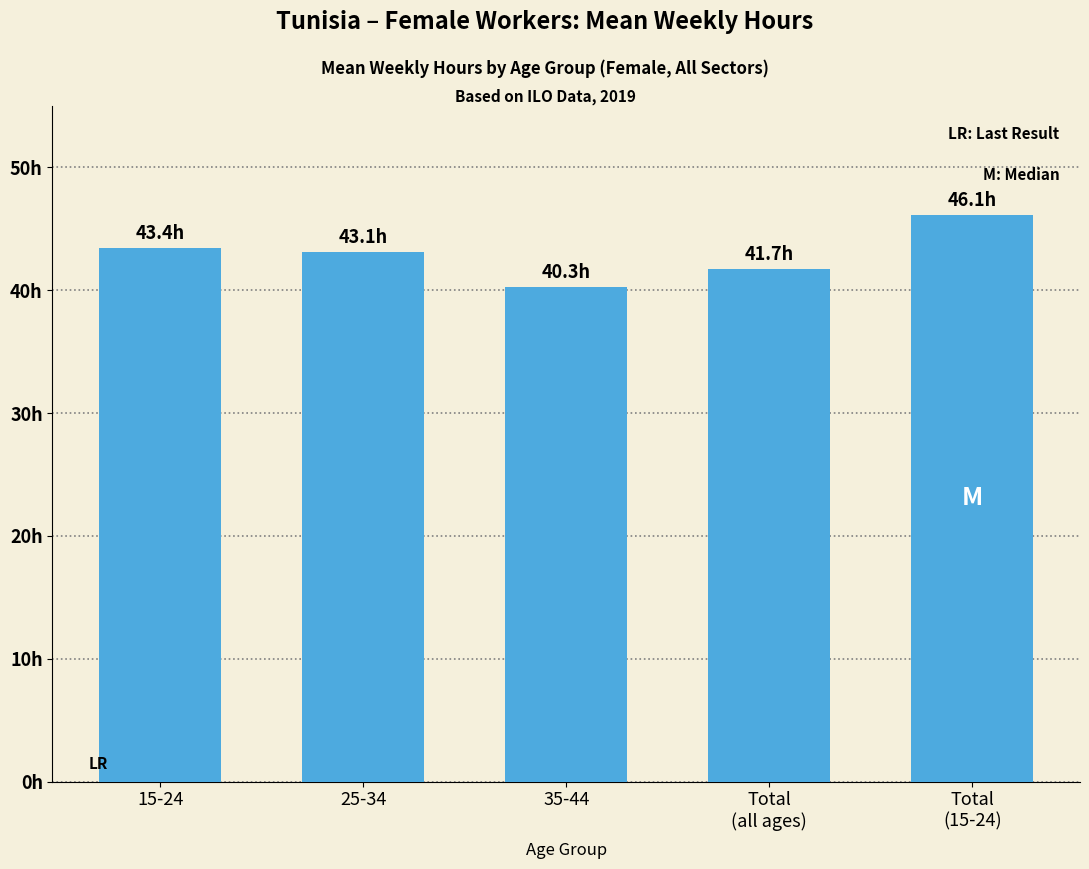

What is the difference between the second highest and minimum values?

3.1